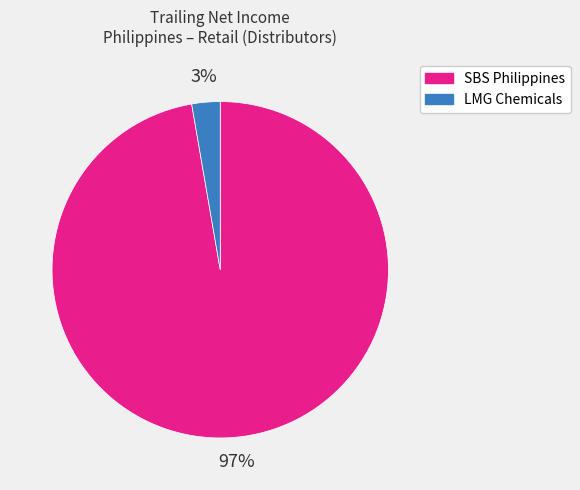

To the nearest percent, what is the average slice percentage?

50%